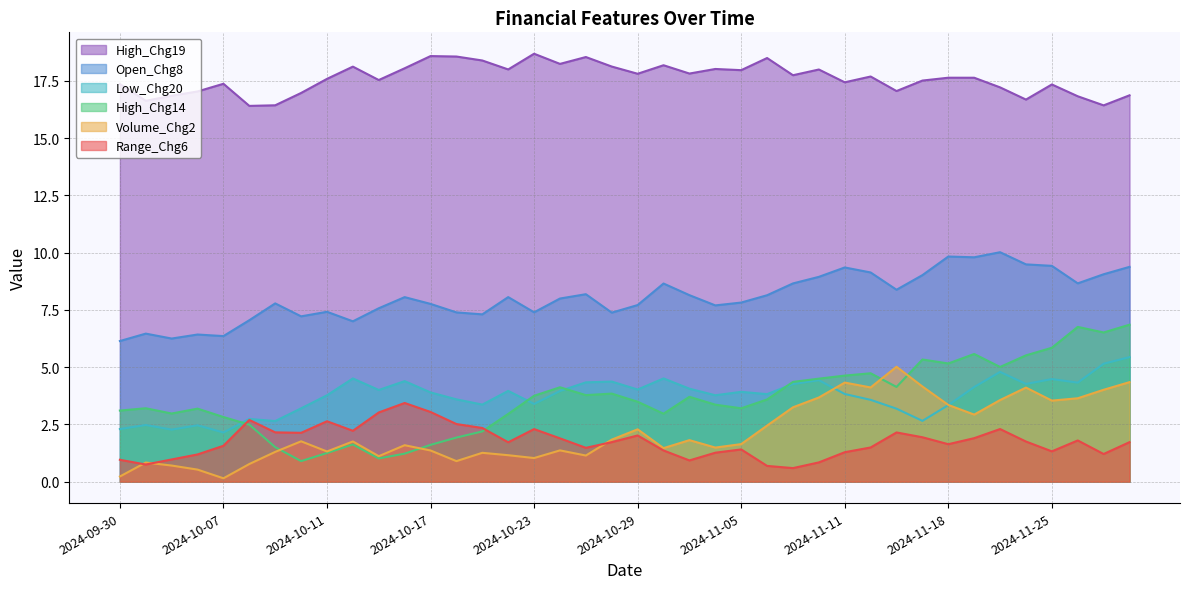

What is the sum of all High_Chg19 values?

703.8